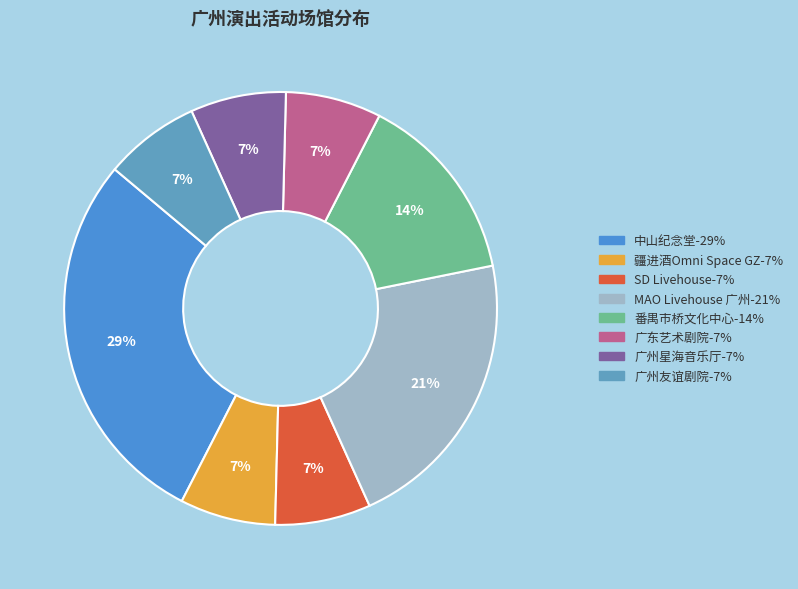

How many slices are in this pie chart?

8